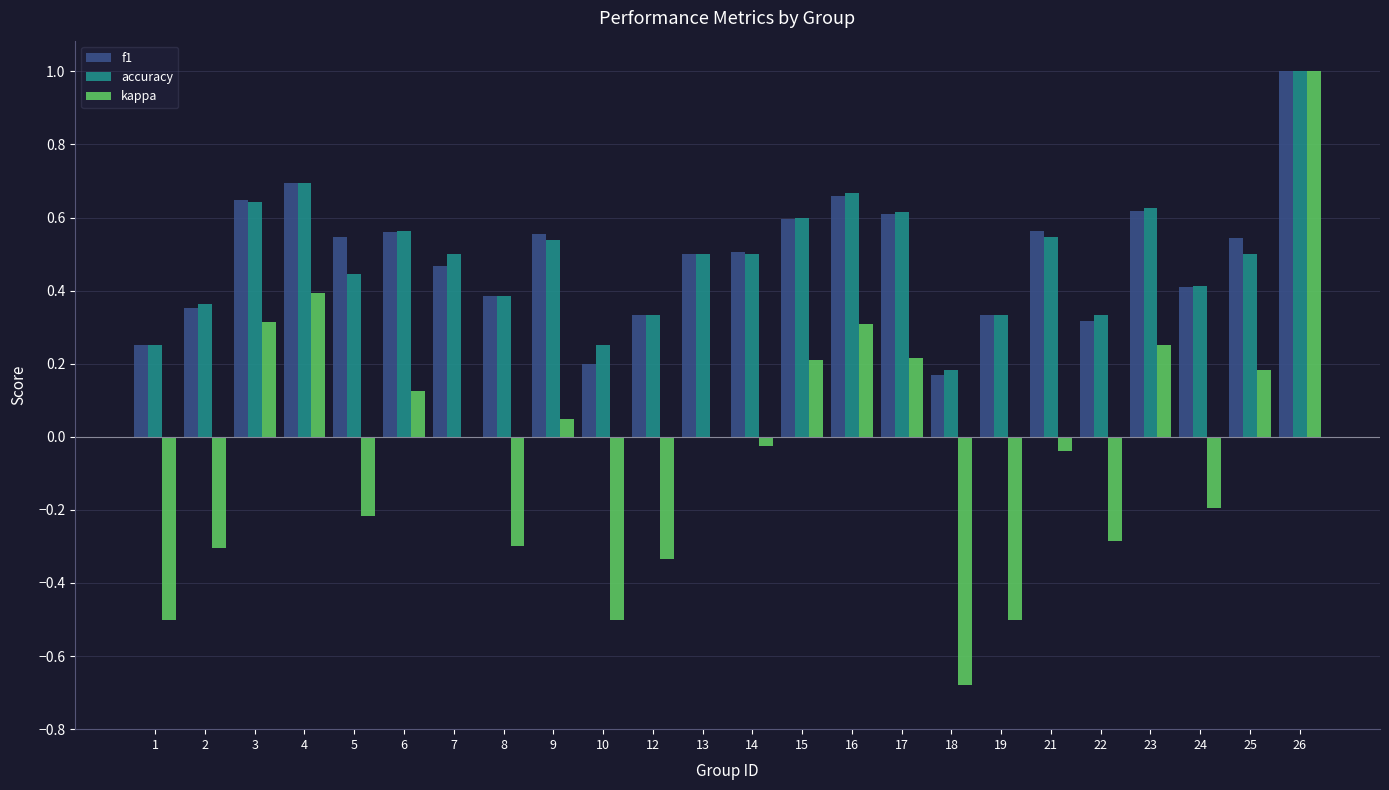

Which category has the highest value in the kappa series?

26